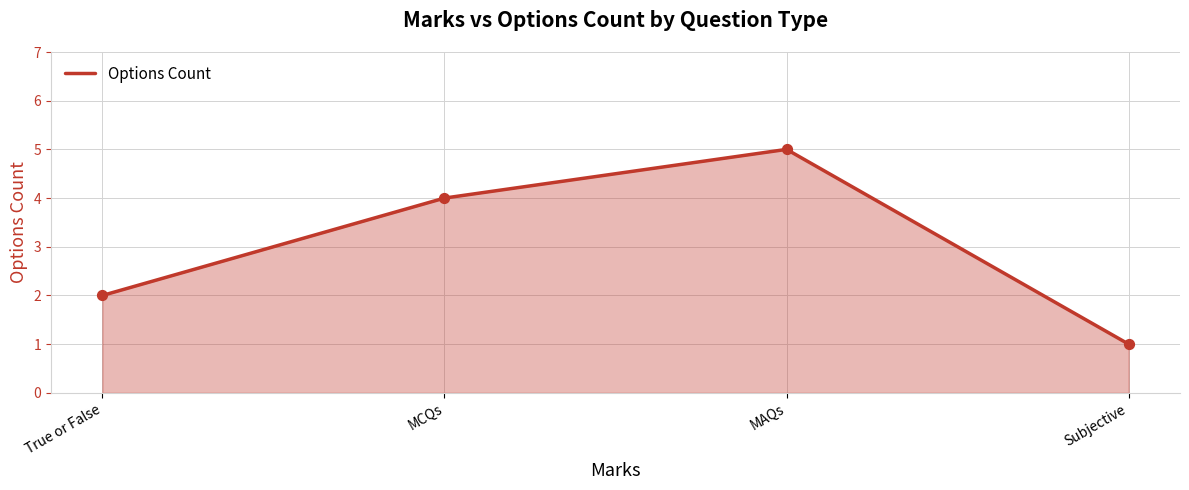

What is the change in value from True or False to MCQs?

+2